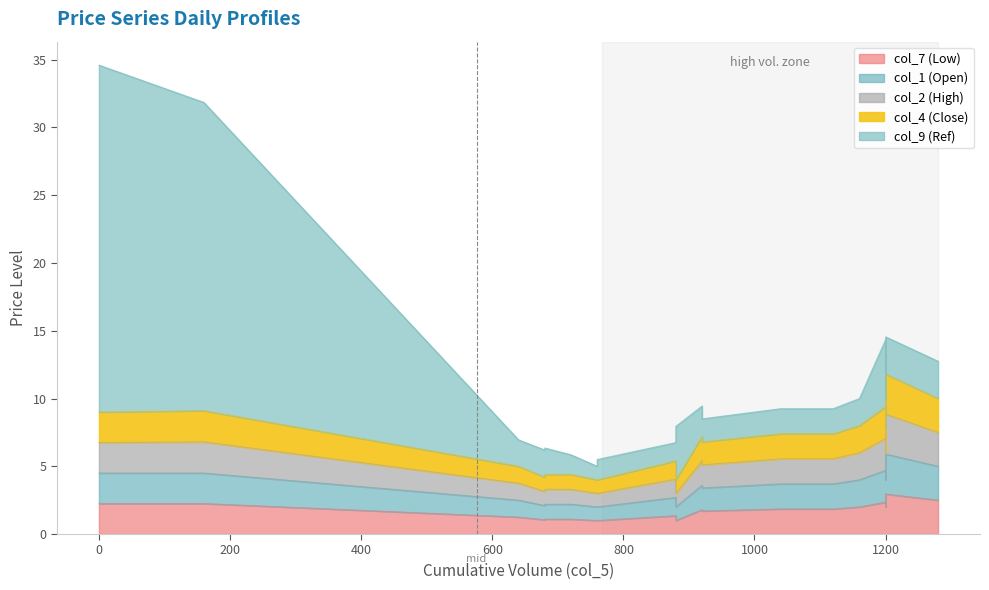

Between 760 and 680, which is larger?

680